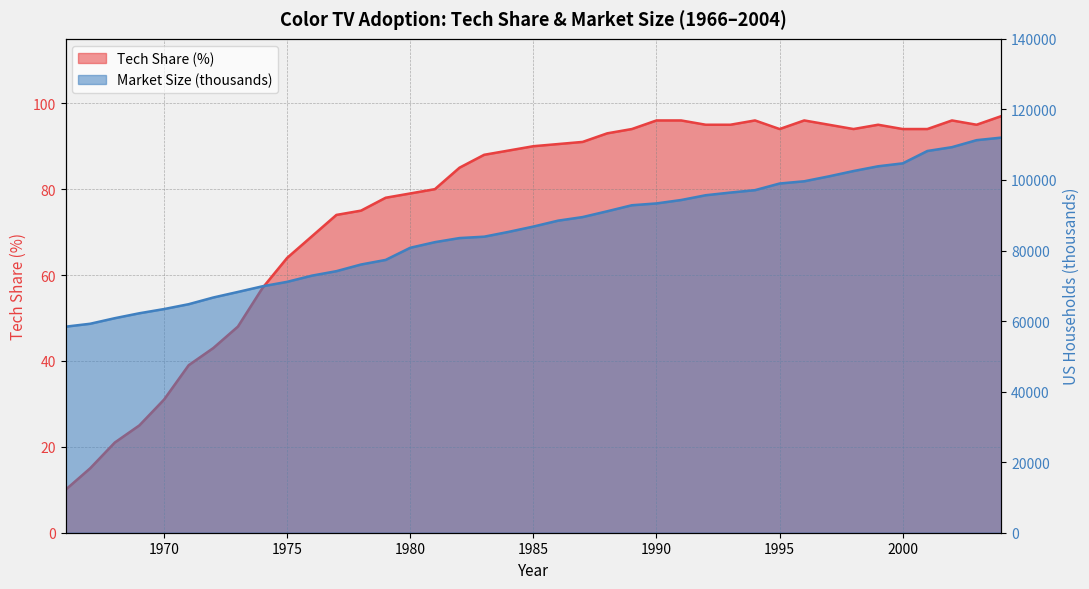

What is the smallest value displayed?

10.0